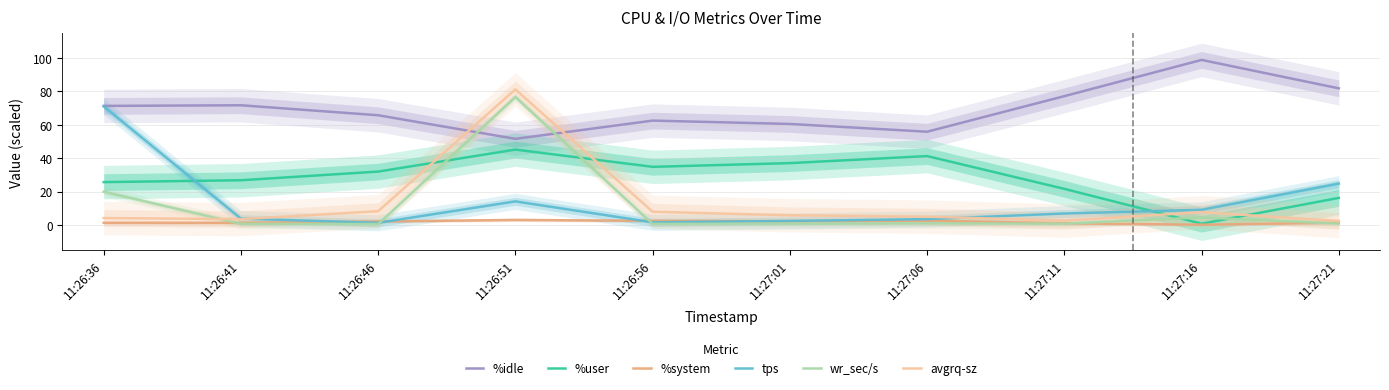

Does the chart display data point markers on the line(s)?

No